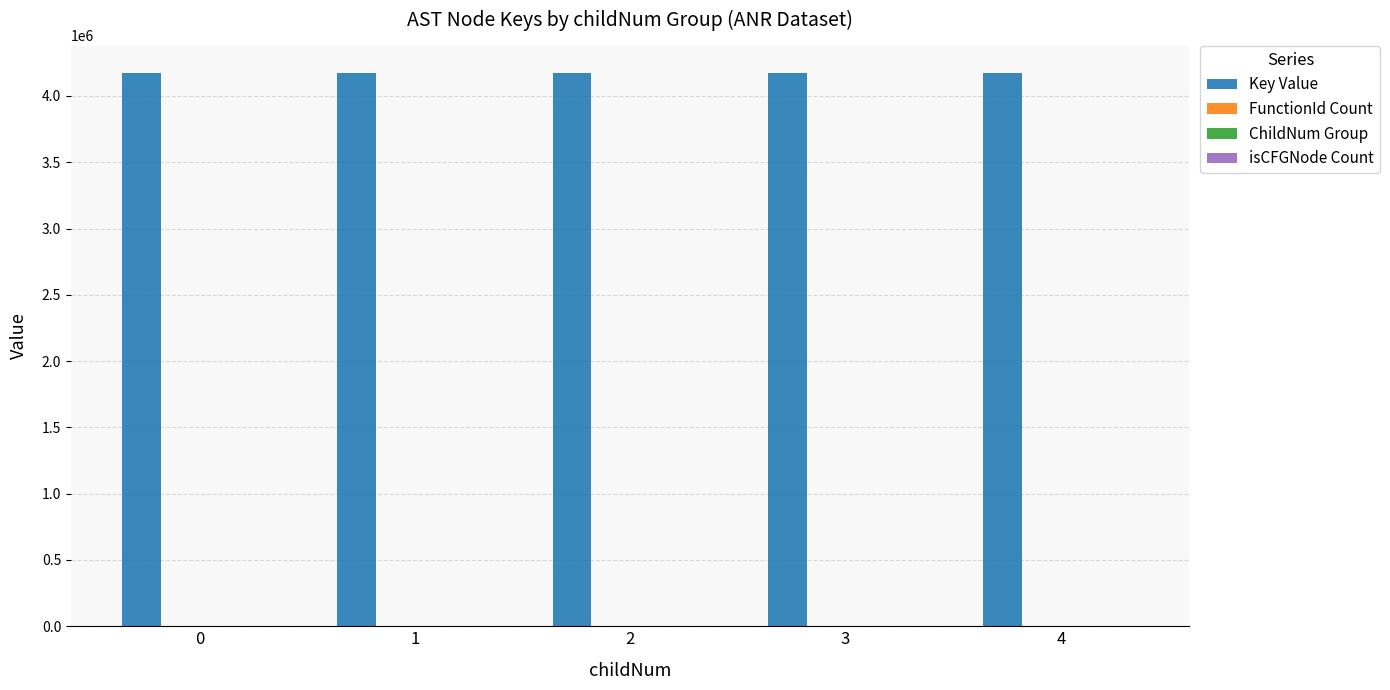

What is the greatest value displayed?

4171381